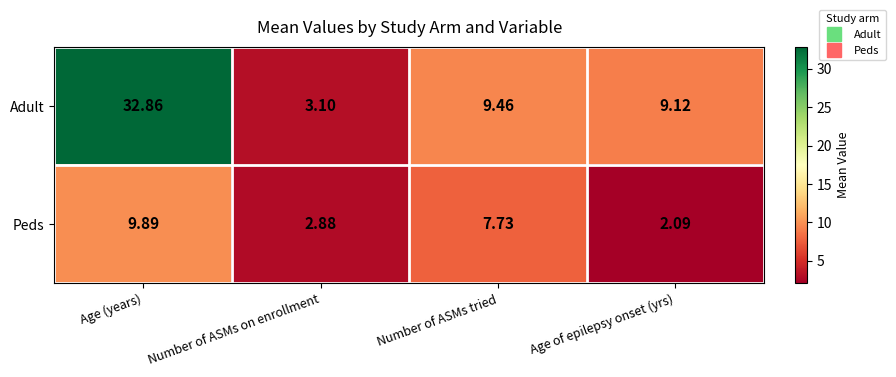

Which category has the highest value across all series?

Age (years)